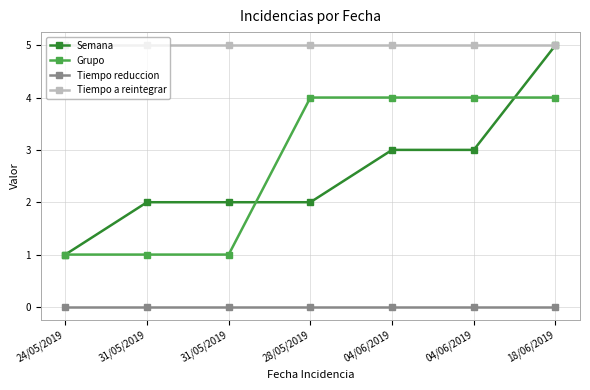

Between 31/05/2019 and 04/06/2019, which series saw the biggest shift?

Grupo